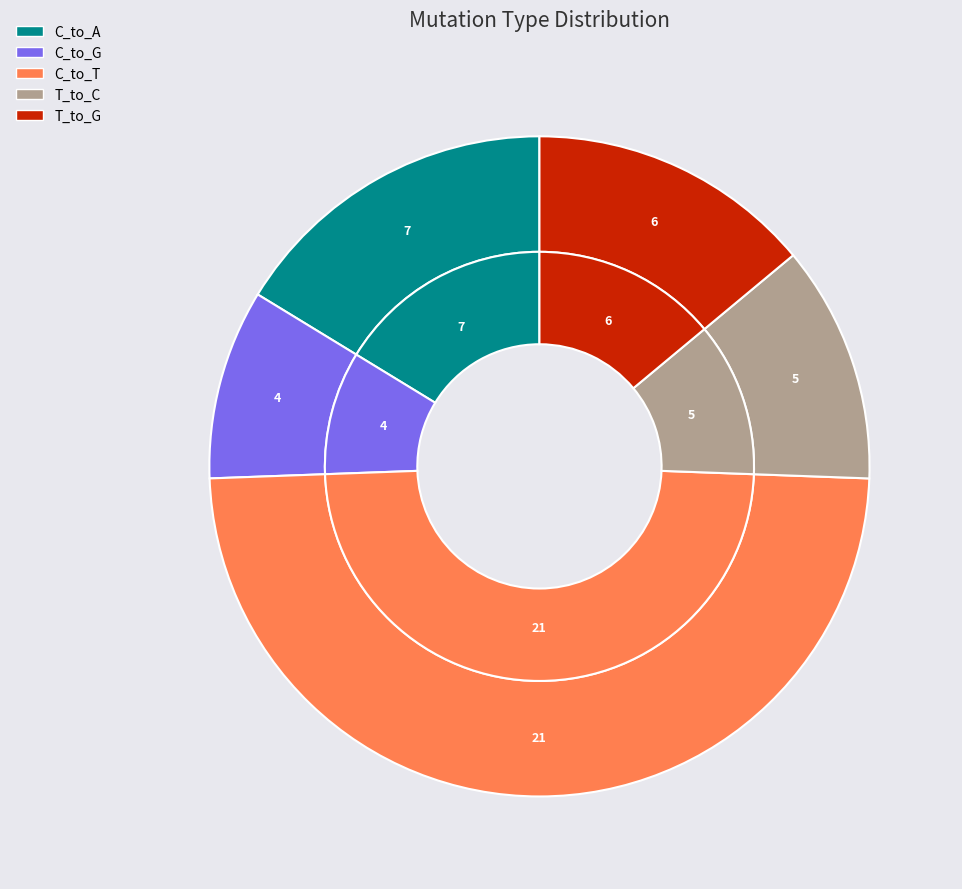

True or false: T_to_A accounts for 0% of the total.

True